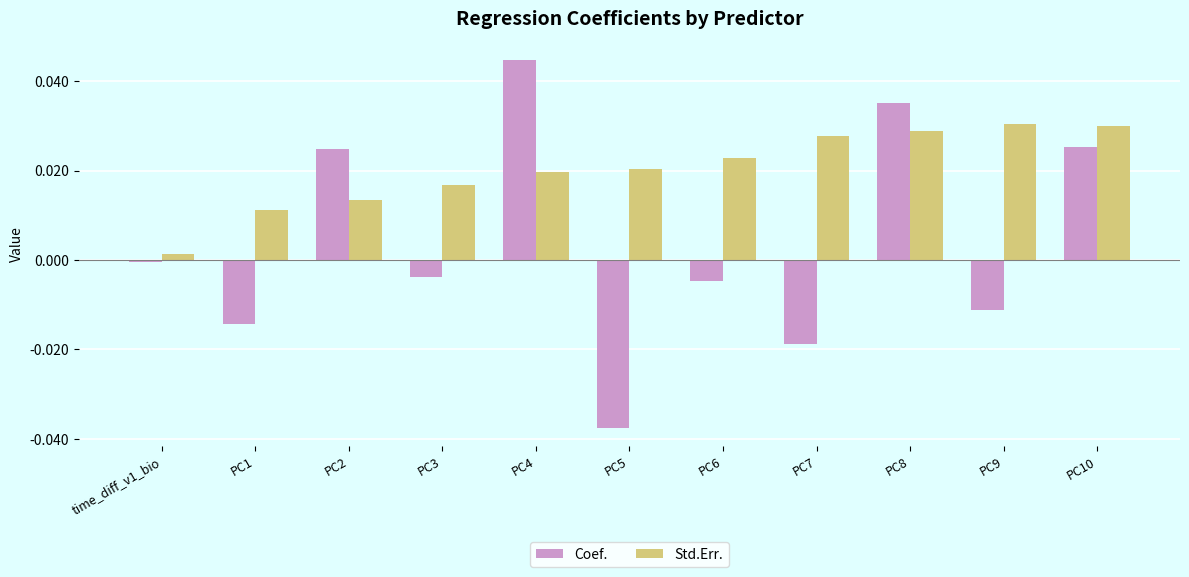

What are all the series names shown in the legend?

Coef., Std.Err.